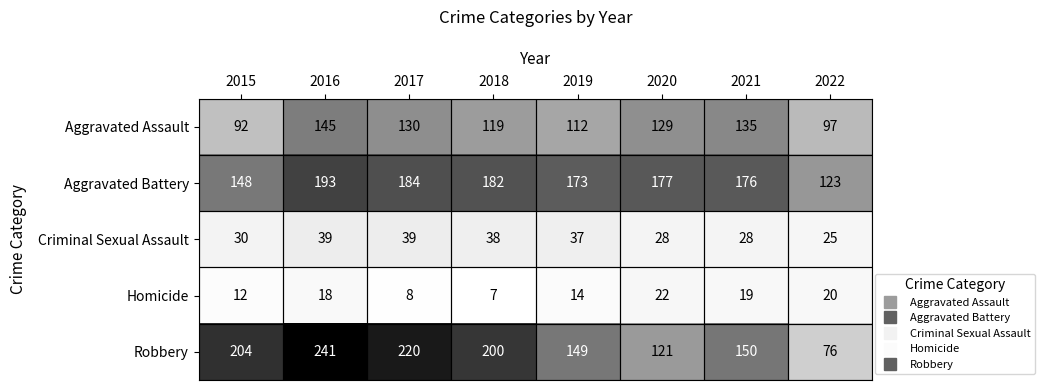

At how many categories does at least one series exceed 117?

8